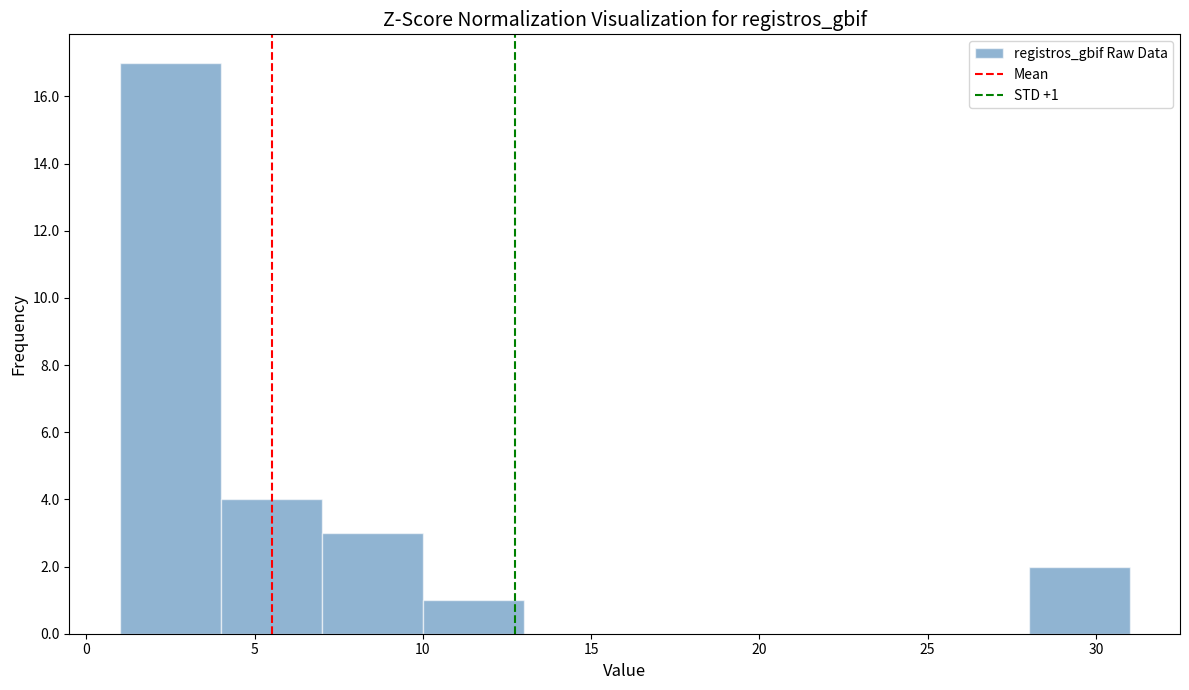

Which range on the x-axis has the tallest bar?

1 to 4